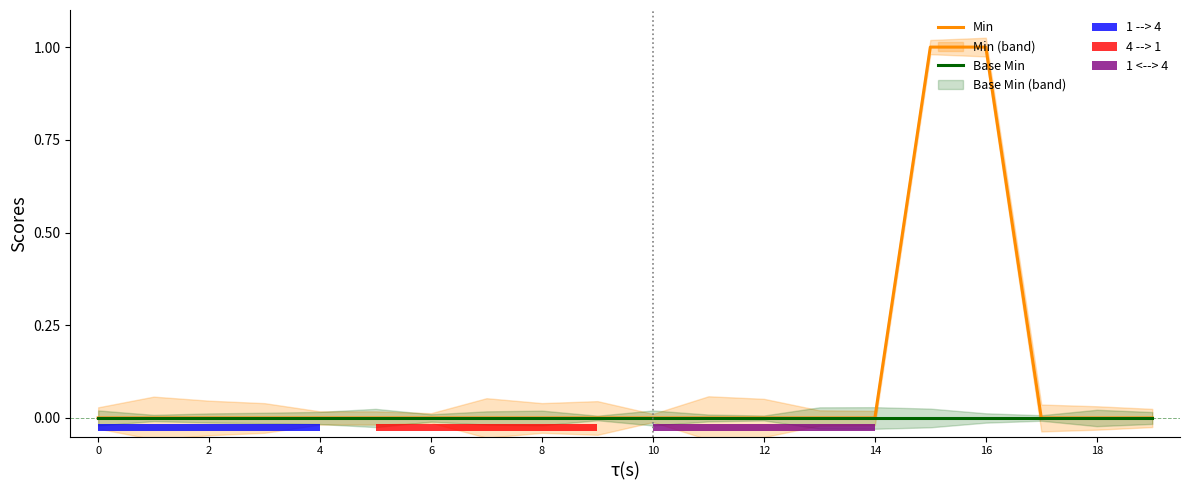

What is the greatest value displayed?

1